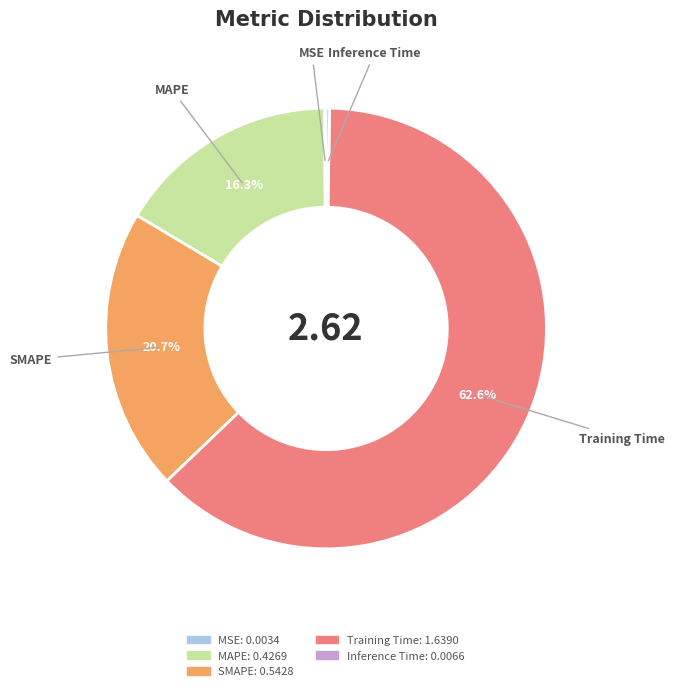

What is the majority slice?

Training Time